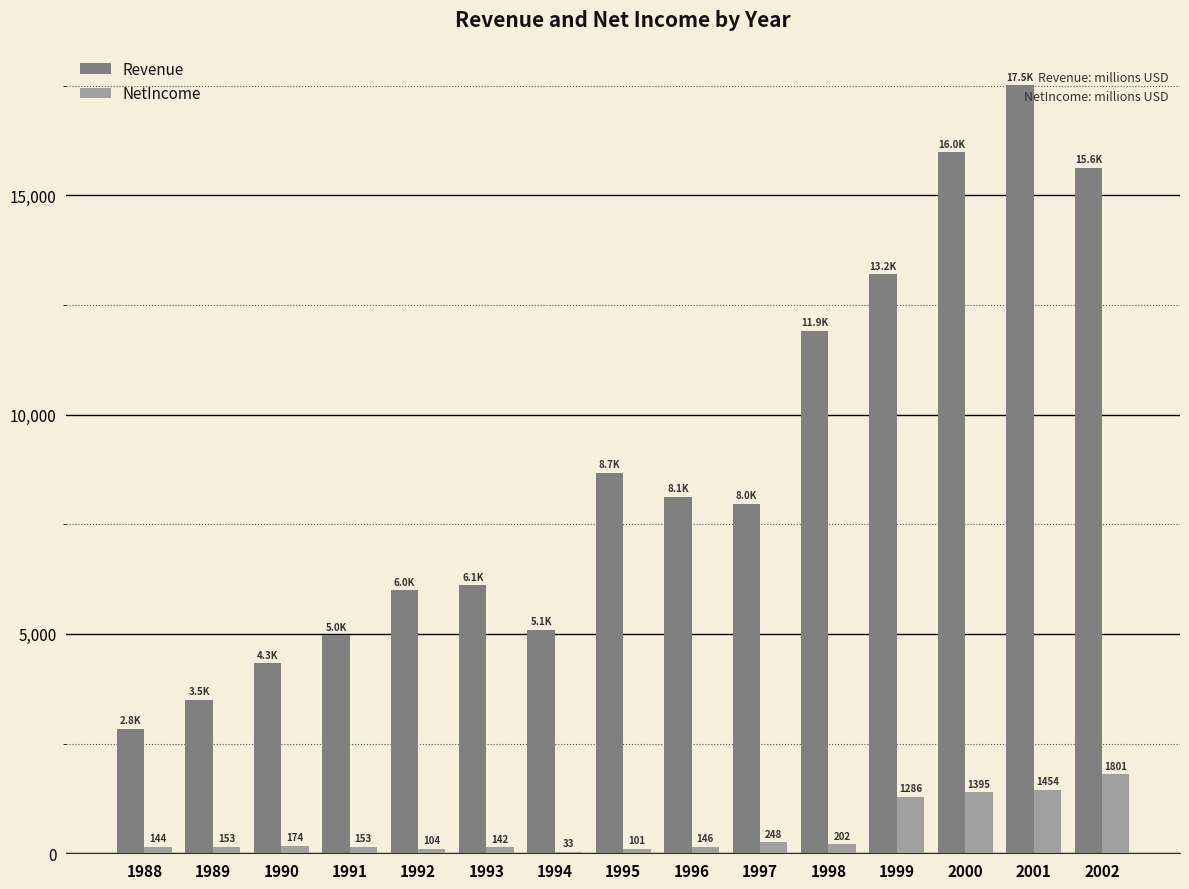

Which series changed the most between 1998 and 2000?

Revenue